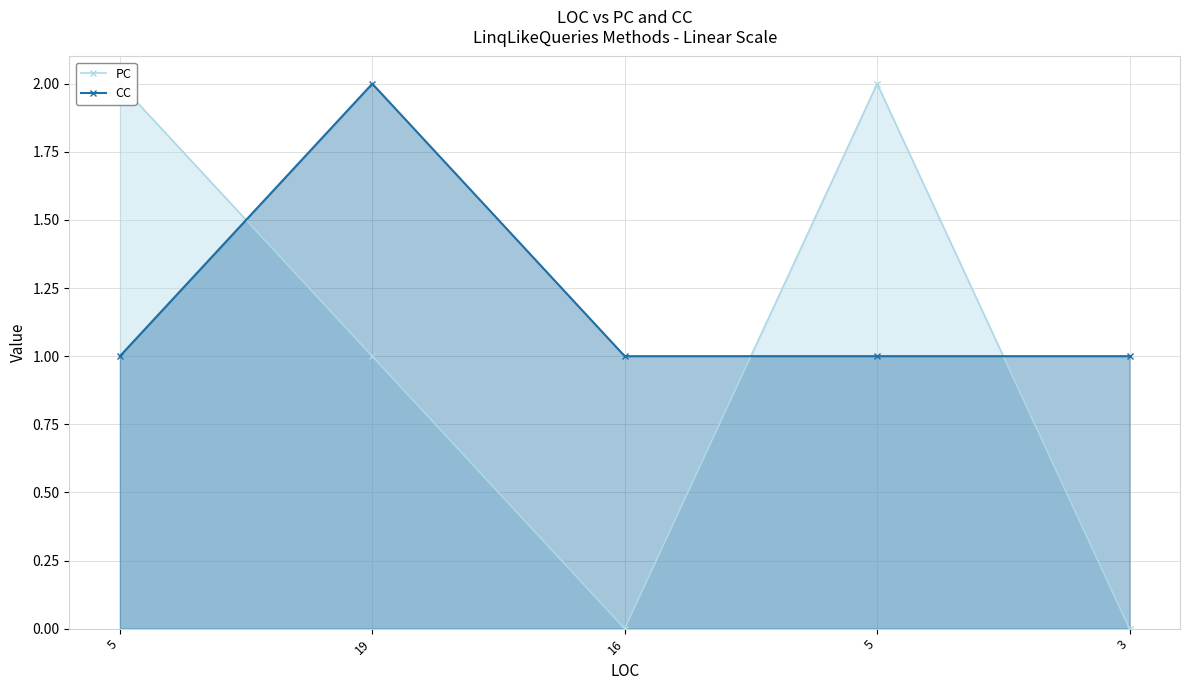

Which has a higher value, 19 or 16?

19